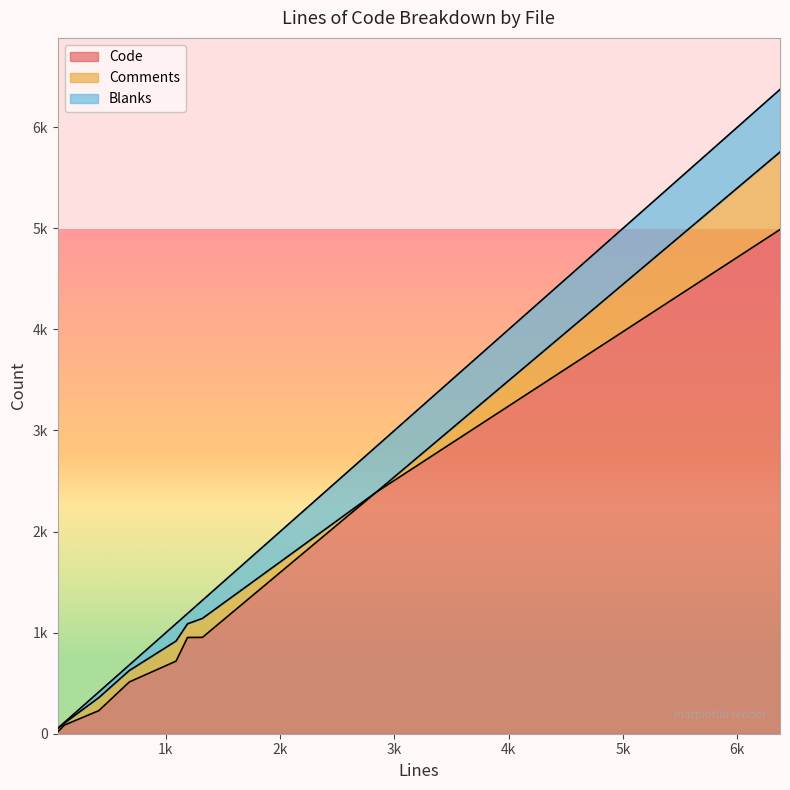

Rank the categories by Comments value from lowest to highest.

2840, 113, 53, 680, 413, 1189, 1320, 1089, 6373